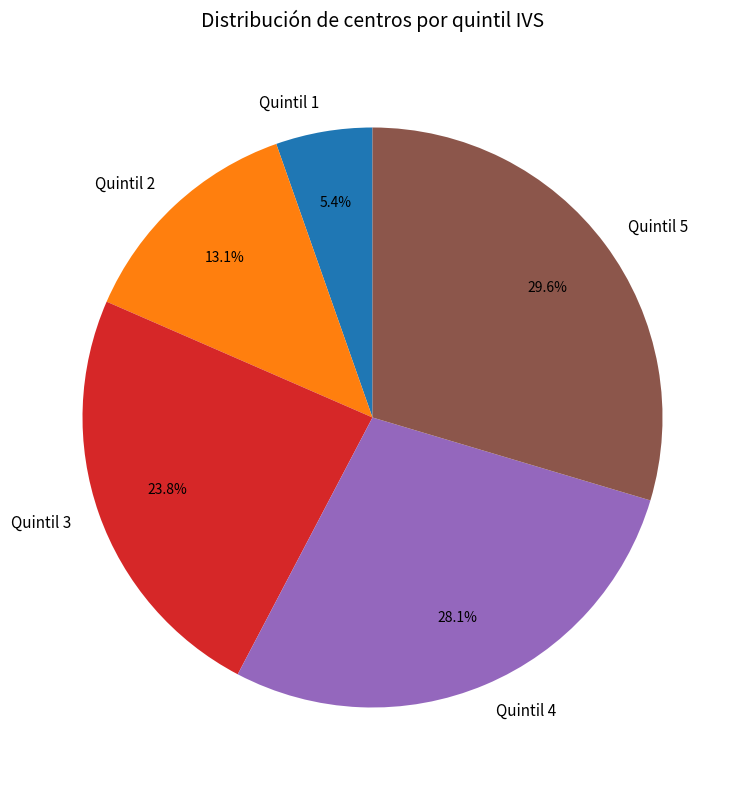

Approximately how many times larger is the value at Quintil 3 compared to Quintil 4?

0.8